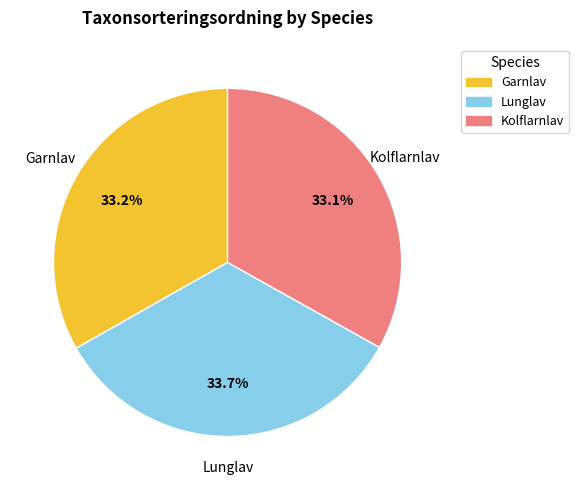

Does Garnlav represent more than half of the total?

No